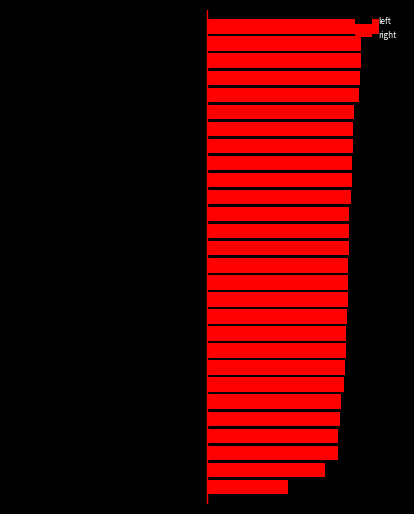

What is the difference between the right values at 13 and 200?

1.5